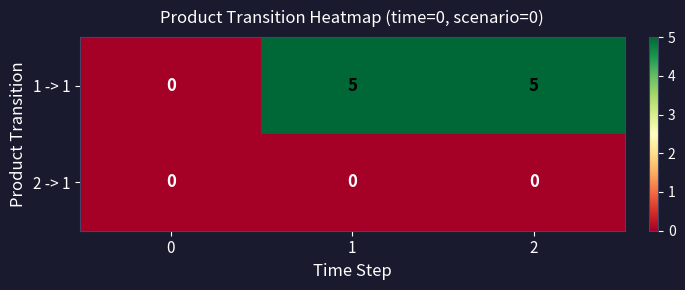

What is the spread (max minus min) of values at 2?

5